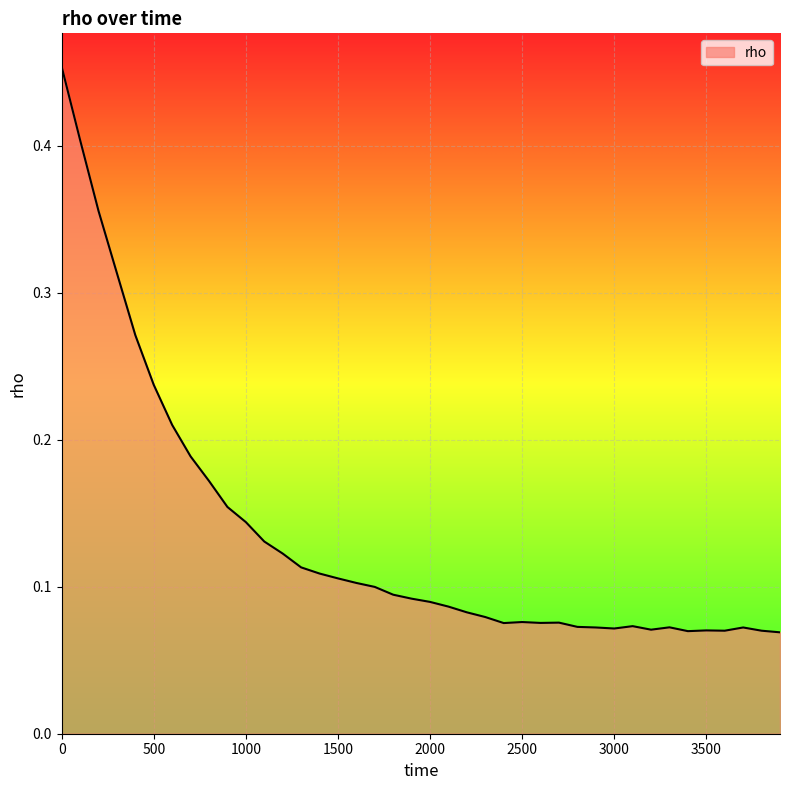

Where is the data nearest to the value 0?

3900